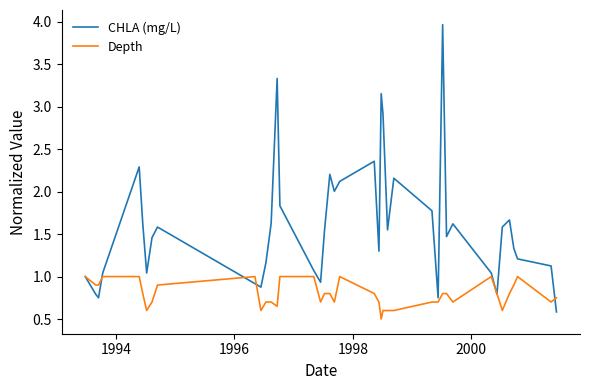

List the series in order of their overall mean, lowest first.

Depth, CHLA (mg/L)